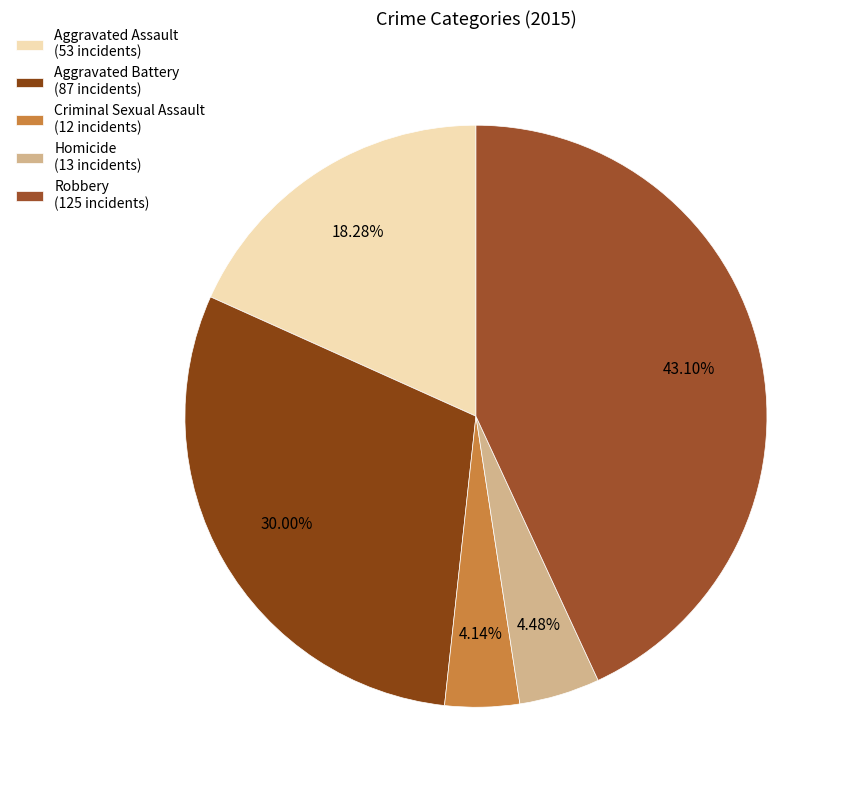

To the nearest percent, what is the difference between the Robbery and Homicide slice percentages?

39%